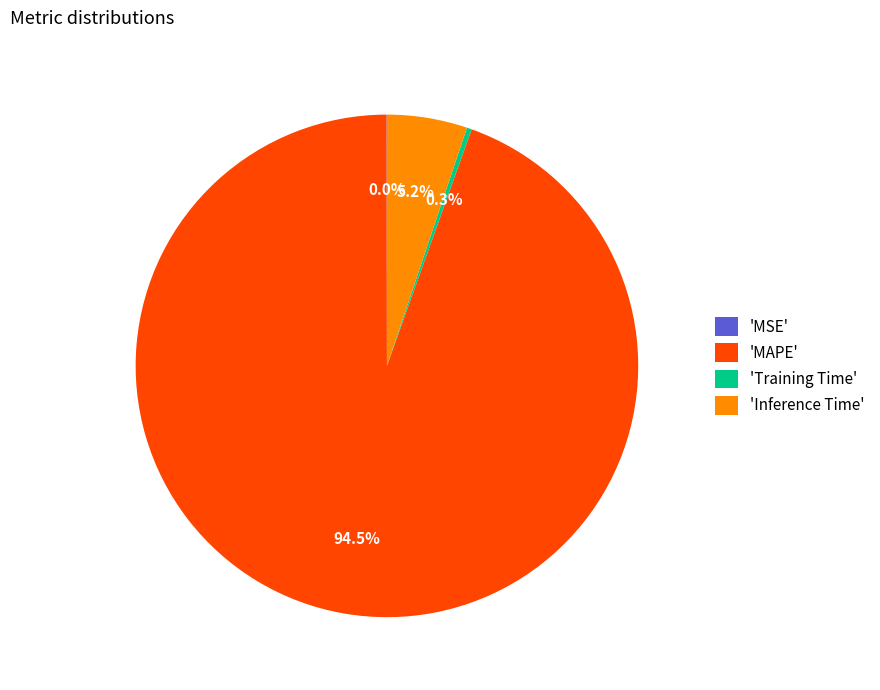

Is there a majority slice in this chart?

Yes